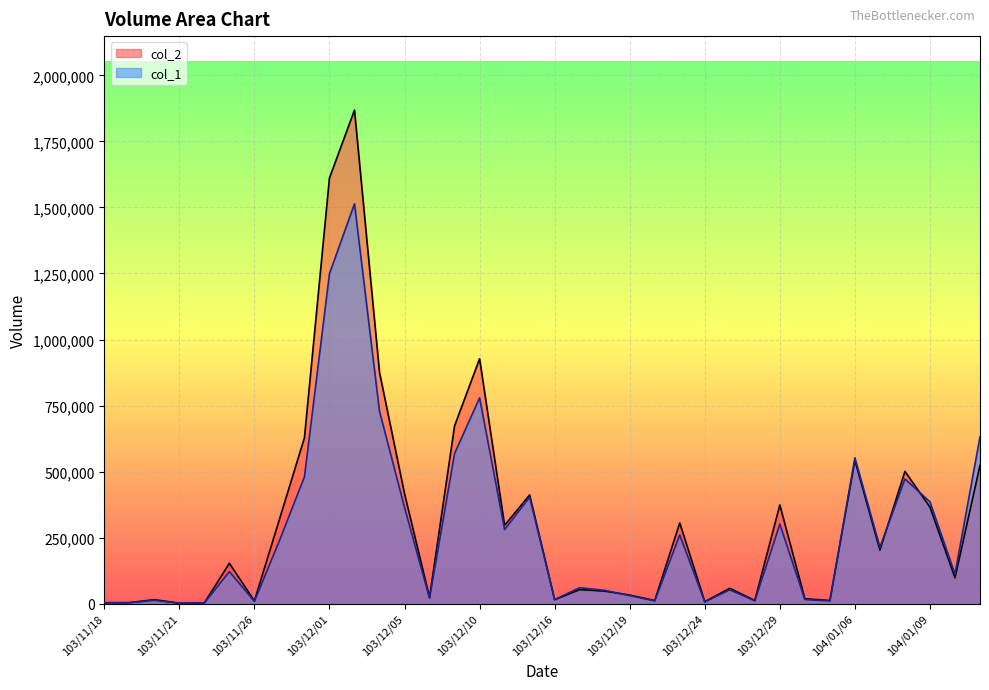

Which series has the widest spread of values?

col_2